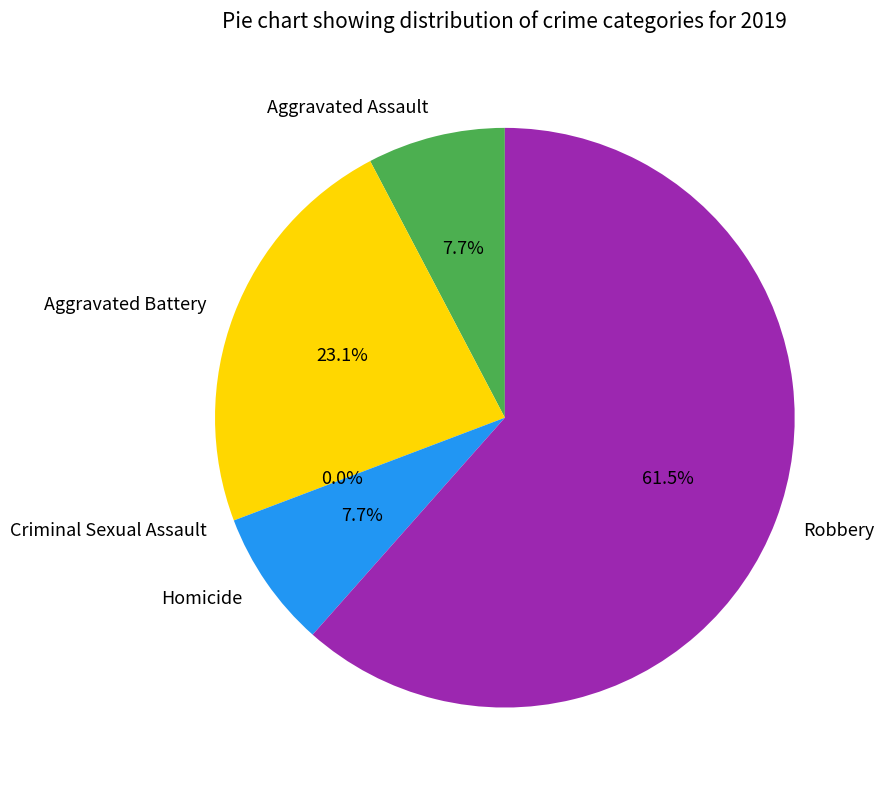

What is the smallest slice in the pie chart?

Criminal Sexual Assault